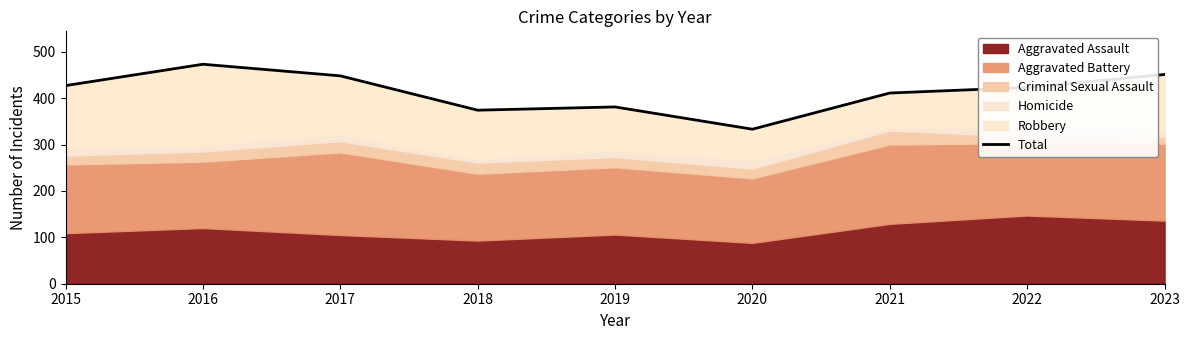

Where is the data nearest to the value 403?

2021